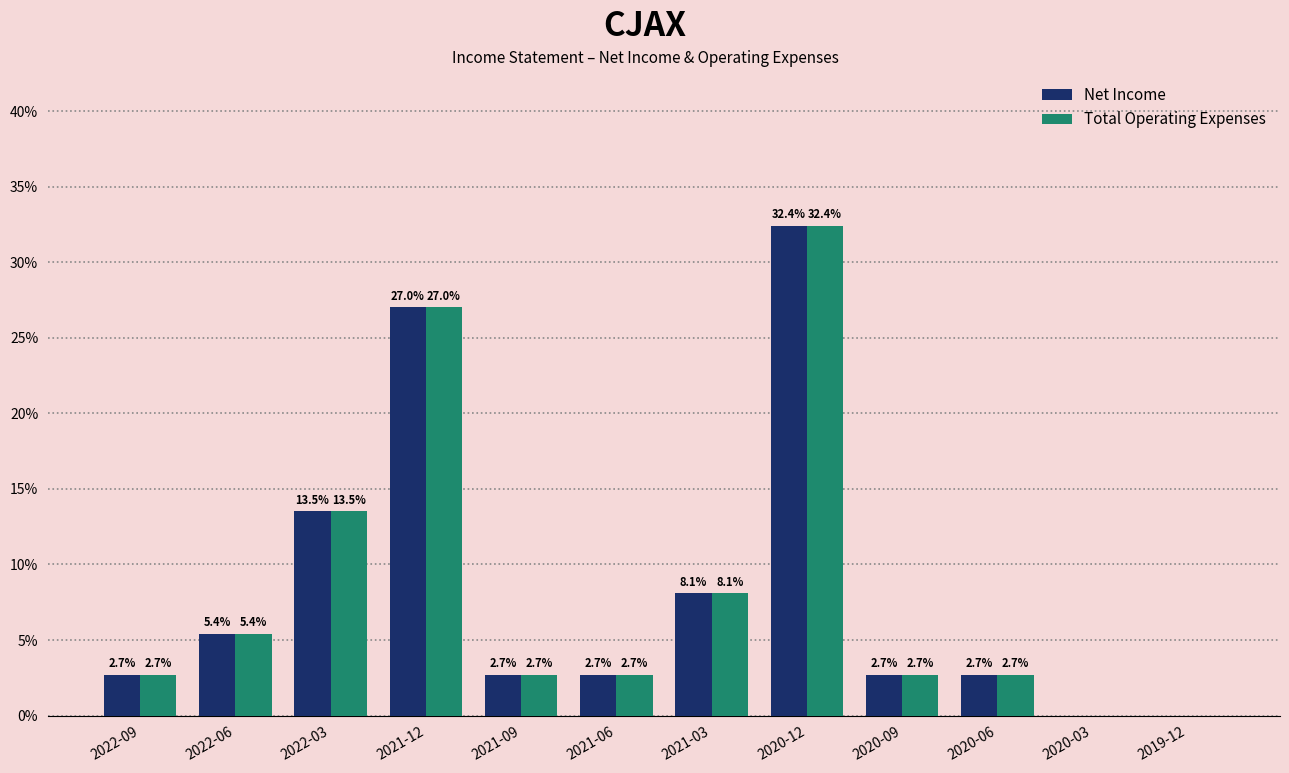

Reading left to right, transcribe all the data shown in this chart.

Net Income: 2022-09=2.7	2022-06=5.4	2022-03=13.5	2021-12=27.0	2021-09=2.7	2021-06=2.7	2021-03=8.1	2020-12=32.4	2020-09=2.7	2020-06=2.7	2020-03=0.0	2019-12=0.0
Total Operating Expenses: 2022-09=2.7	2022-06=5.4	2022-03=13.5	2021-12=27.0	2021-09=2.7	2021-06=2.7	2021-03=8.1	2020-12=32.4	2020-09=2.7	2020-06=2.7	2020-03=0.0	2019-12=0.0